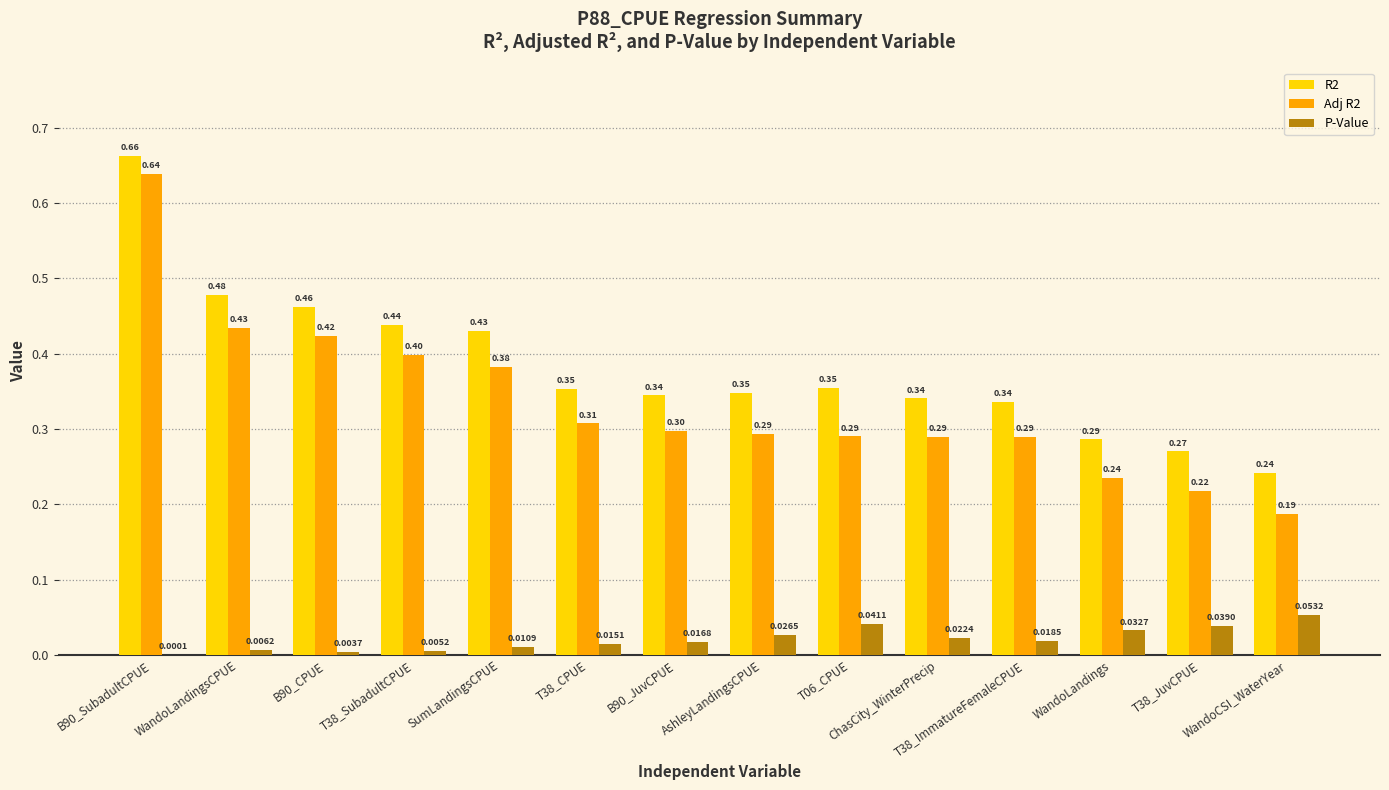

The value of R2 at T38_ImmatureFemaleCPUE is 0.3. True or false?

True